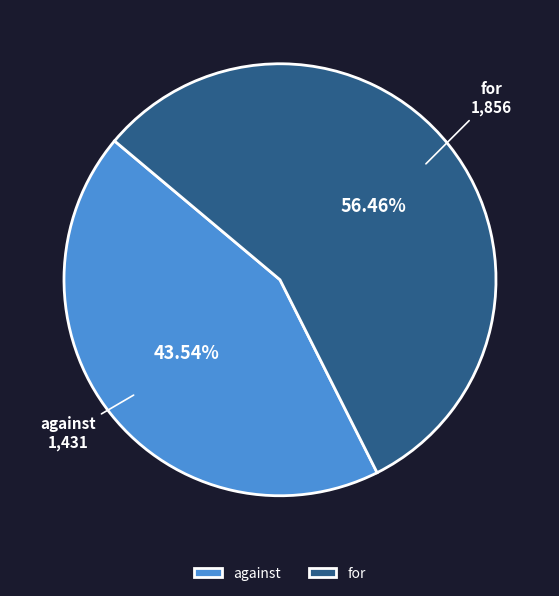

What is the ratio of the value at for to the value at against?

1.3